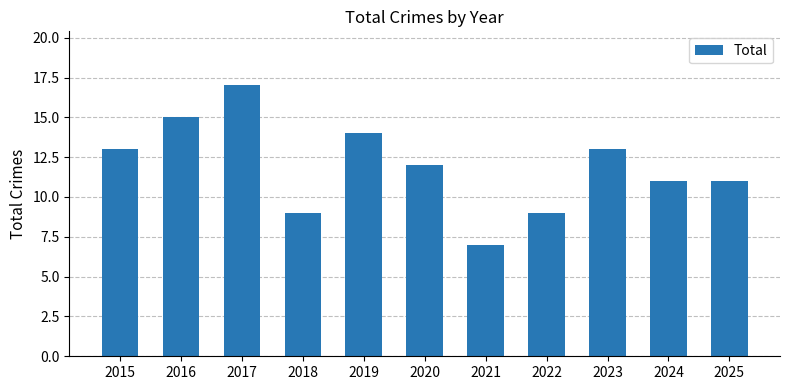

The chart shows a value of 17 at 2024. True or false?

False